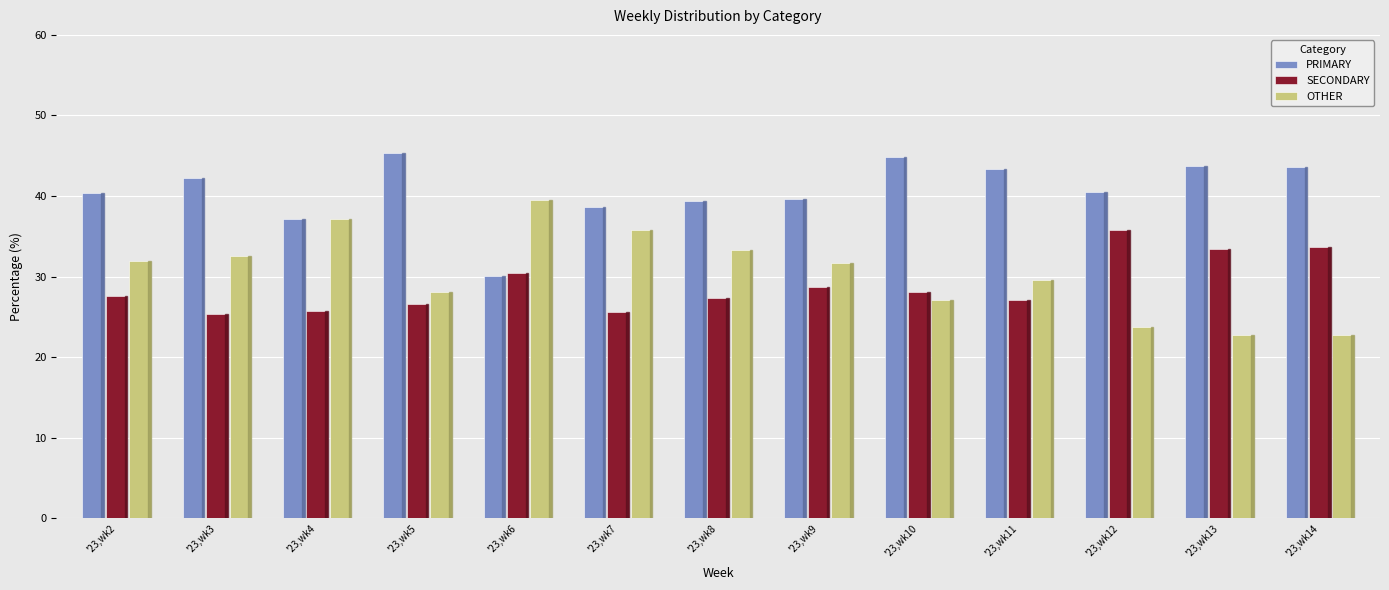

How many data points in PRIMARY are above 40?

8